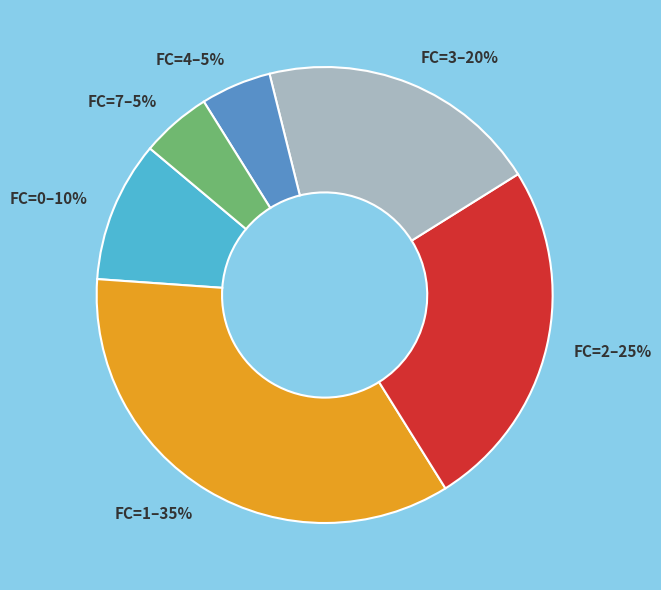

Do FC=7–5% and FC=4–5% together represent more than half of the pie?

No